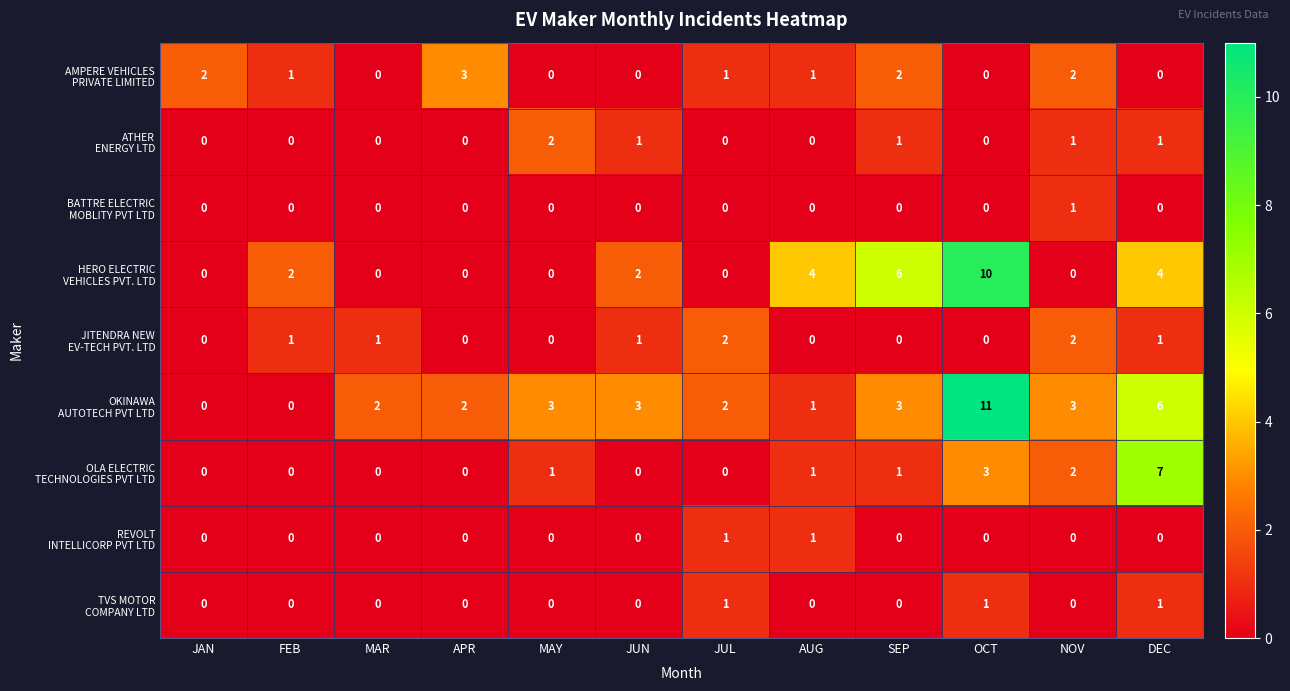

What is the difference between the highest and lowest values at APR?

3